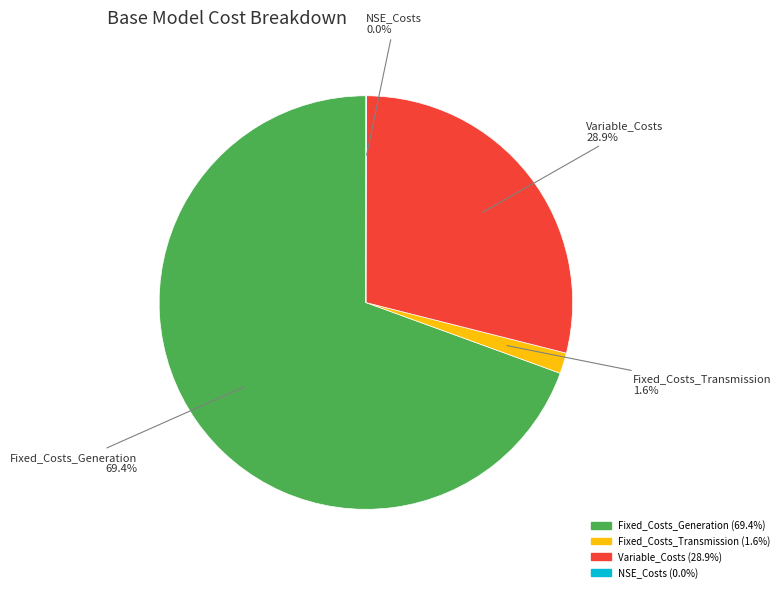

To the nearest percent, what is the average slice percentage?

25%